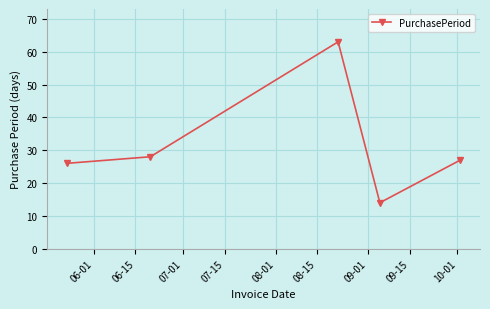

What is the difference between the second highest and minimum values?

14